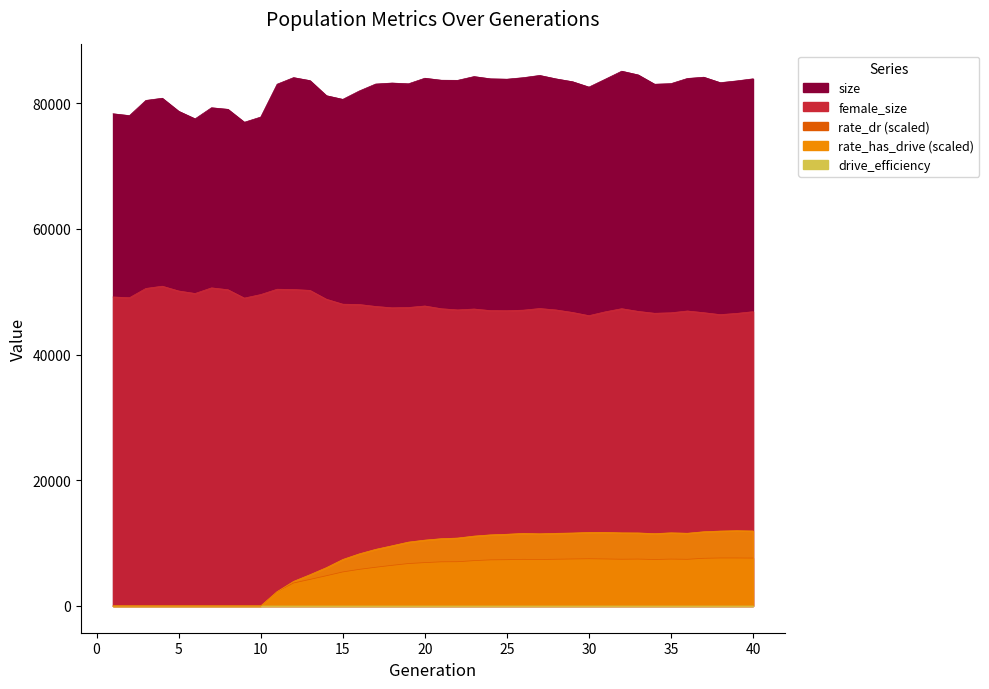

In rate_dr, how many points are lower than both neighbors (excluding endpoints)?

4